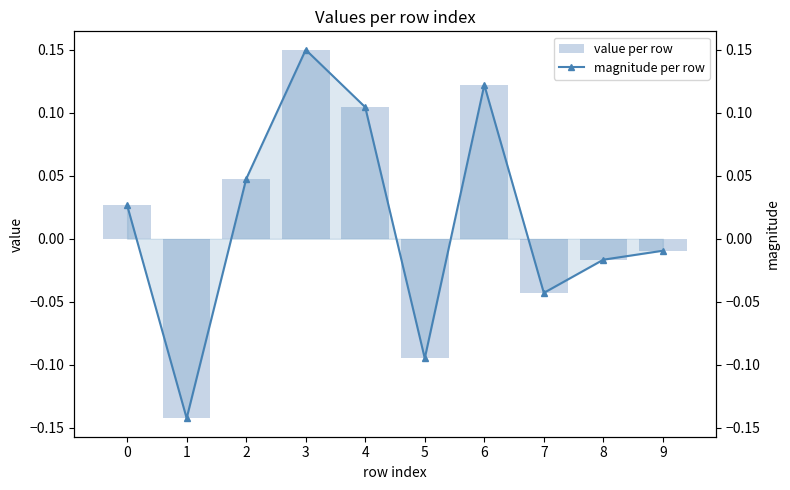

How many positive values does the magnitude per row series have?

5